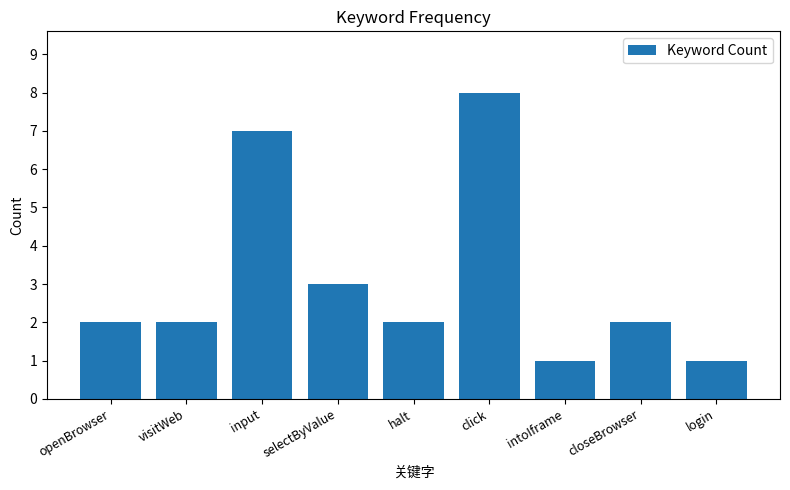

At which category does the chart reach its peak across all series?

click